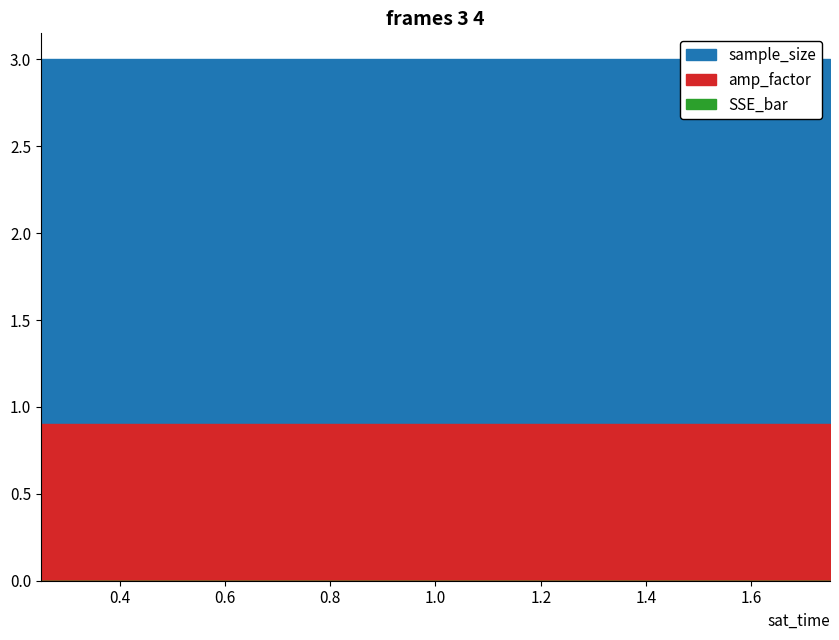

List the labels in order of amp_factor value, largest first.

0.25, 0.5, 0.75, 1.0, 1.25, 1.5, 1.75